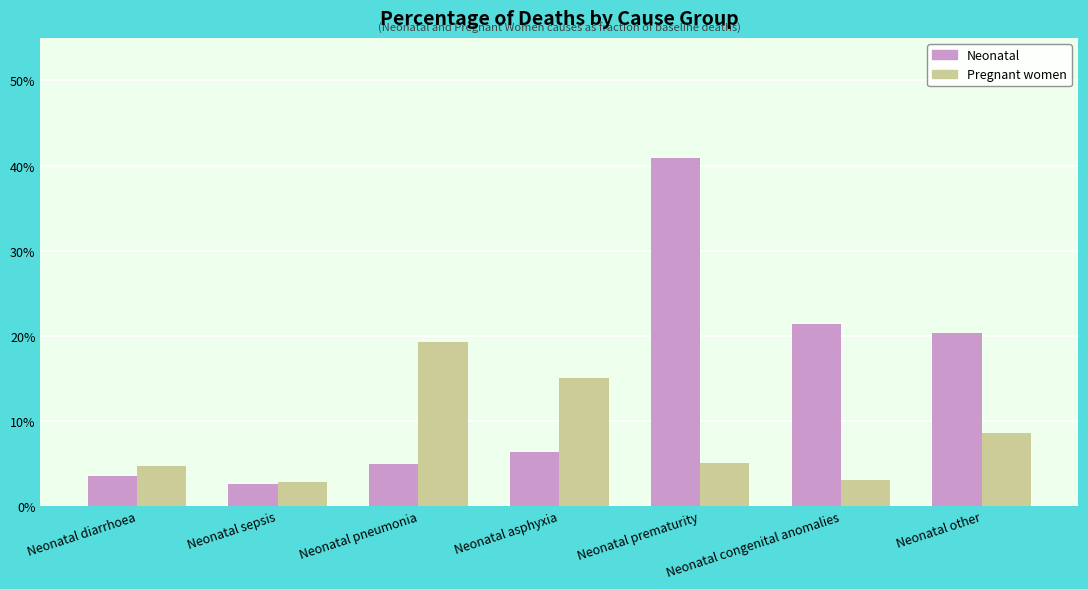

Reading right to left, transcribe all the data shown in this chart.

Neonatal: Neonatal other=0.2	Neonatal congenital anomalies=0.2	Neonatal prematurity=0.4	Neonatal asphyxia=0.1	Neonatal pneumonia=0.0	Neonatal sepsis=0.0	Neonatal diarrhoea=0.0
Pregnant women: Neonatal other=0.1	Neonatal congenital anomalies=0.0	Neonatal prematurity=0.1	Neonatal asphyxia=0.2	Neonatal pneumonia=0.2	Neonatal sepsis=0.0	Neonatal diarrhoea=0.0